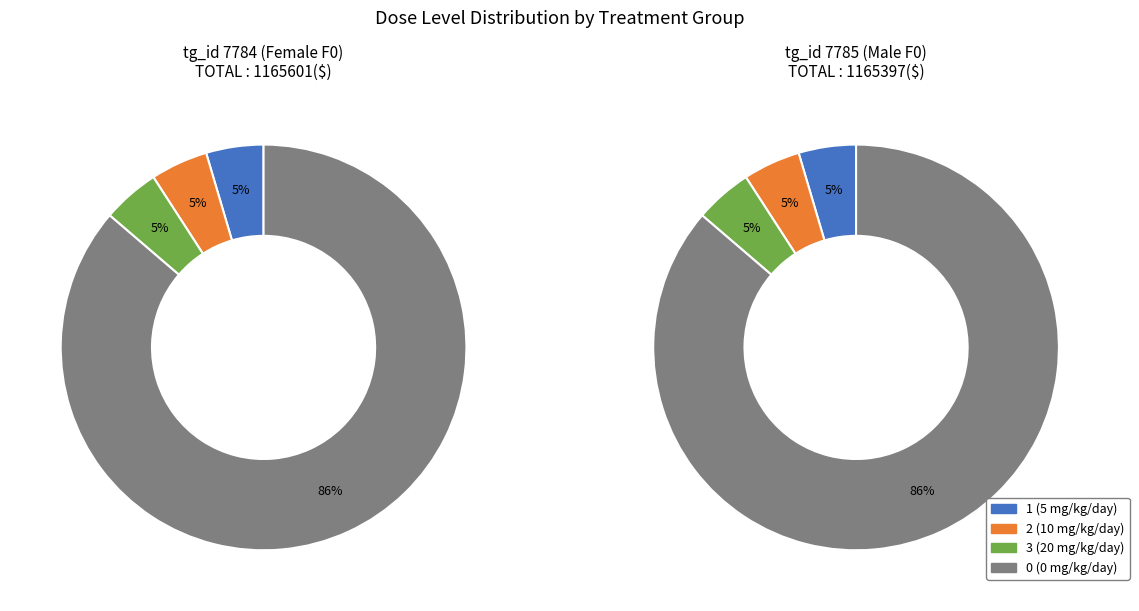

To the nearest percent, what is the average slice percentage?

25%